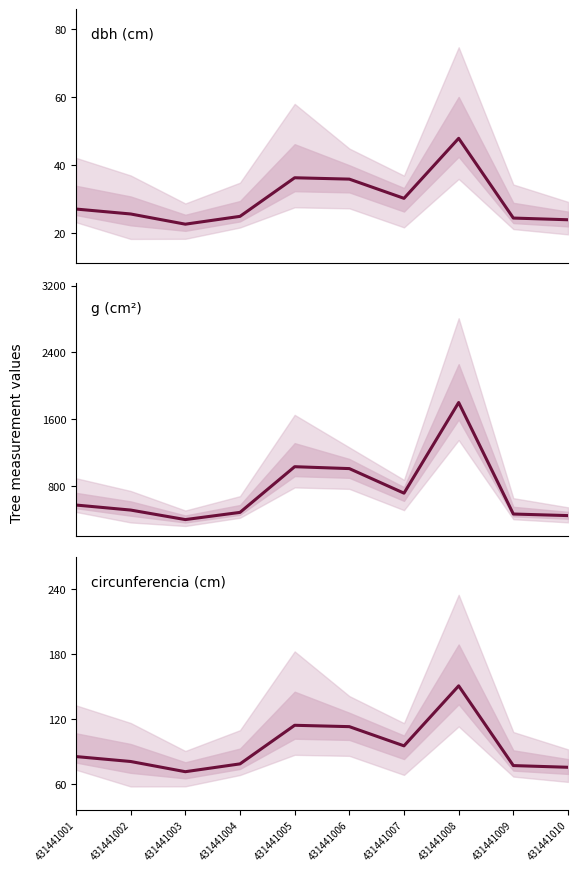

Does the chart have visible grid lines?

No